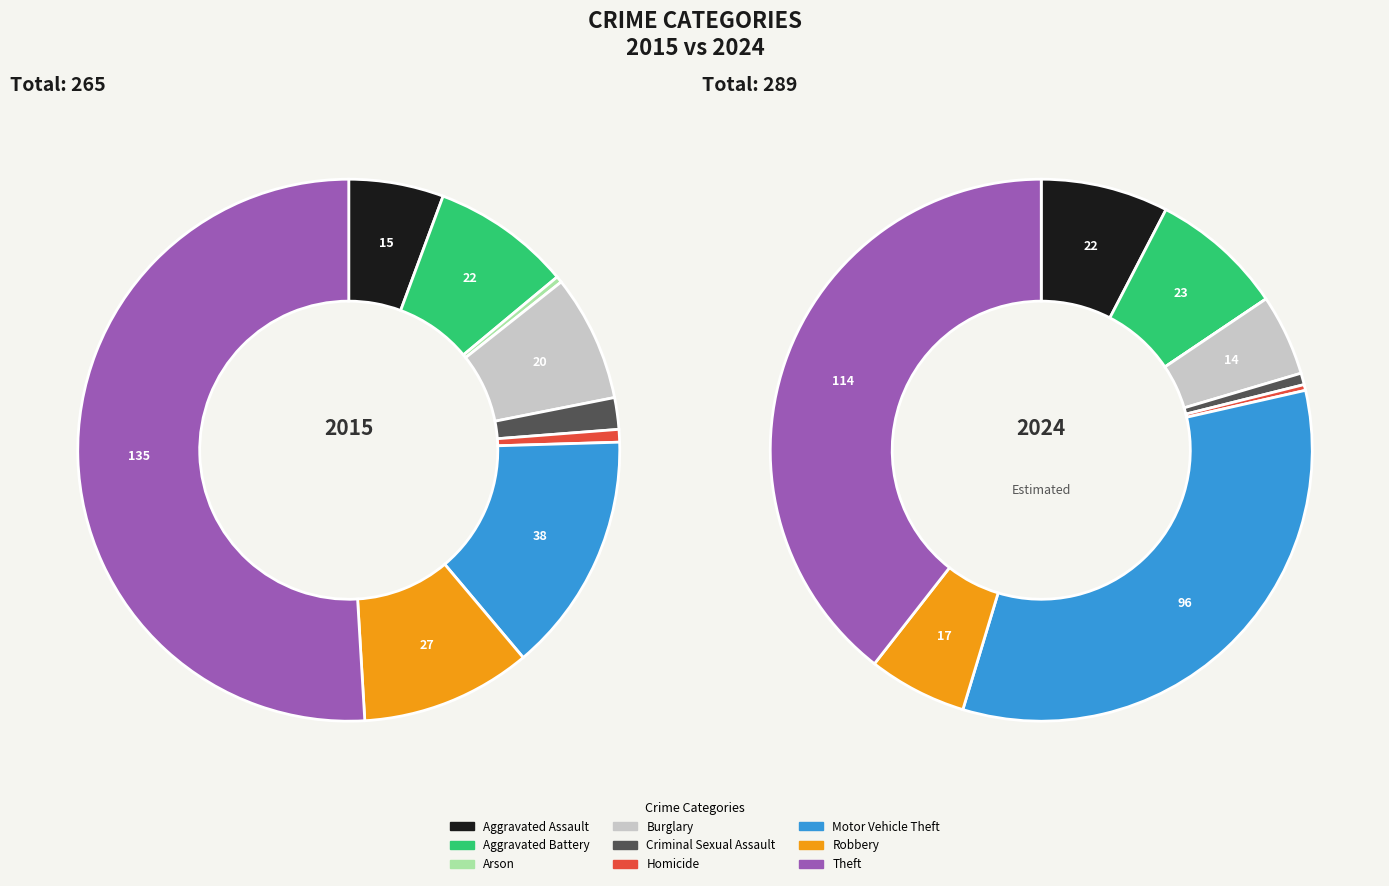

To the nearest percent, what is the difference between the largest and smallest slice percentages?

39%